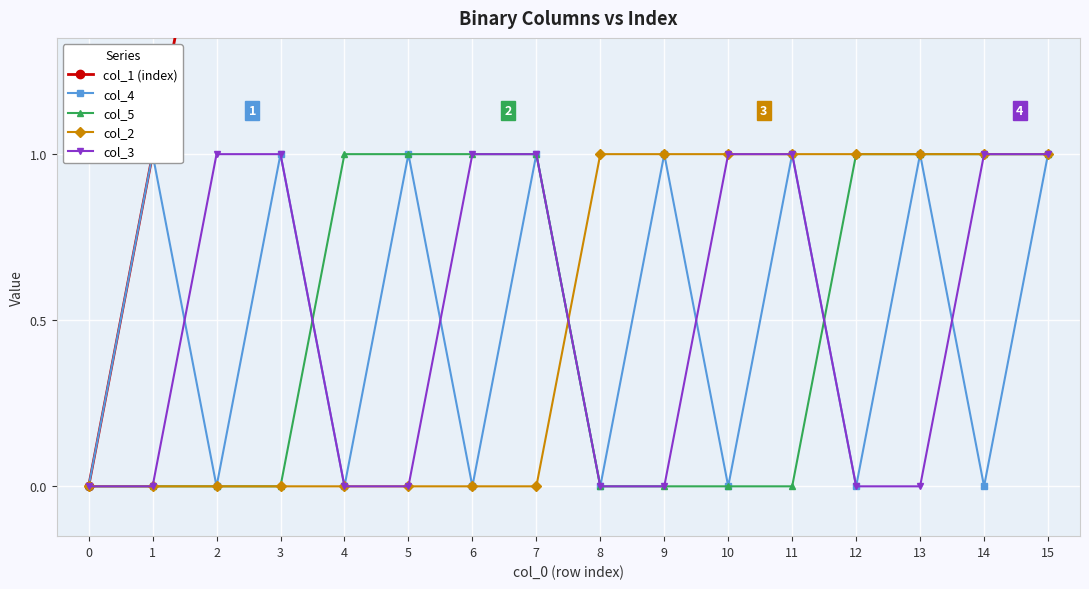

How many positive values does the col_4 series have?

8